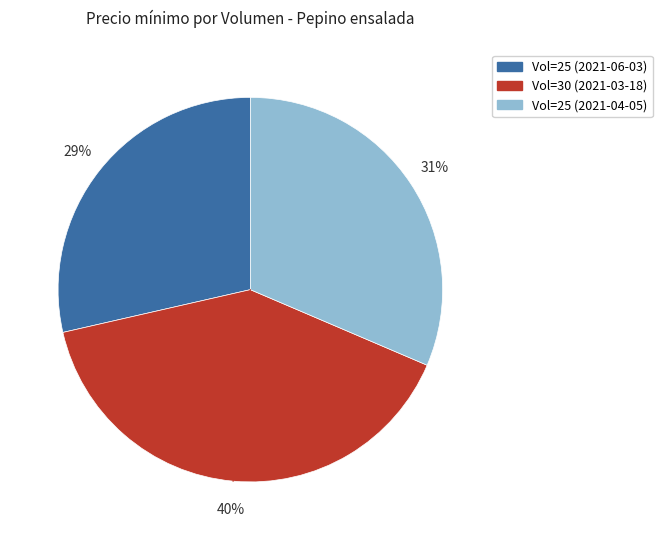

To the nearest percent, what is the average slice percentage?

33%